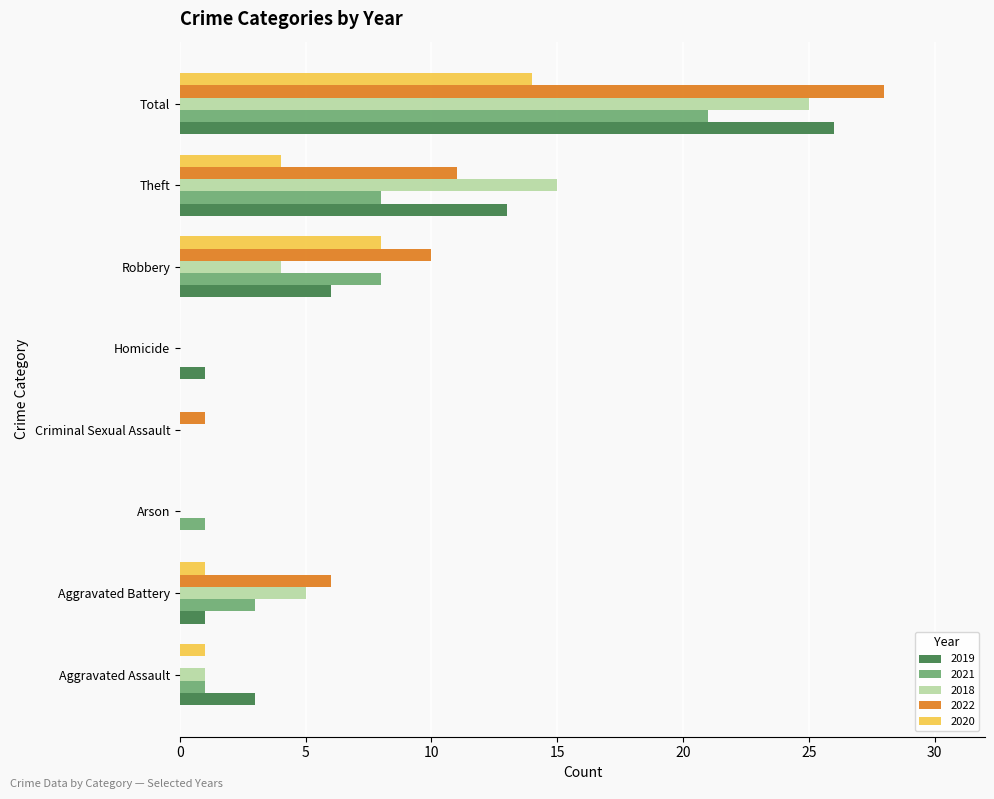

What is the total value across all series at Aggravated Battery?

16